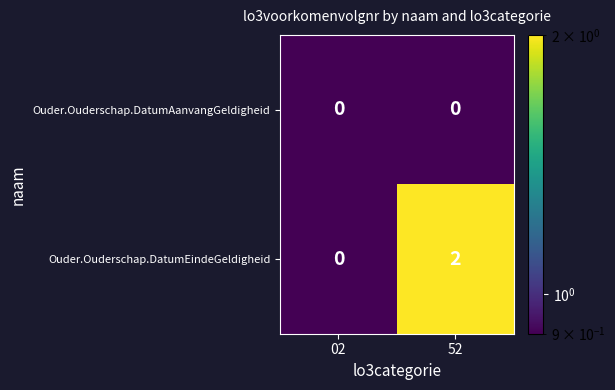

What is the total value across all series at 02?

0